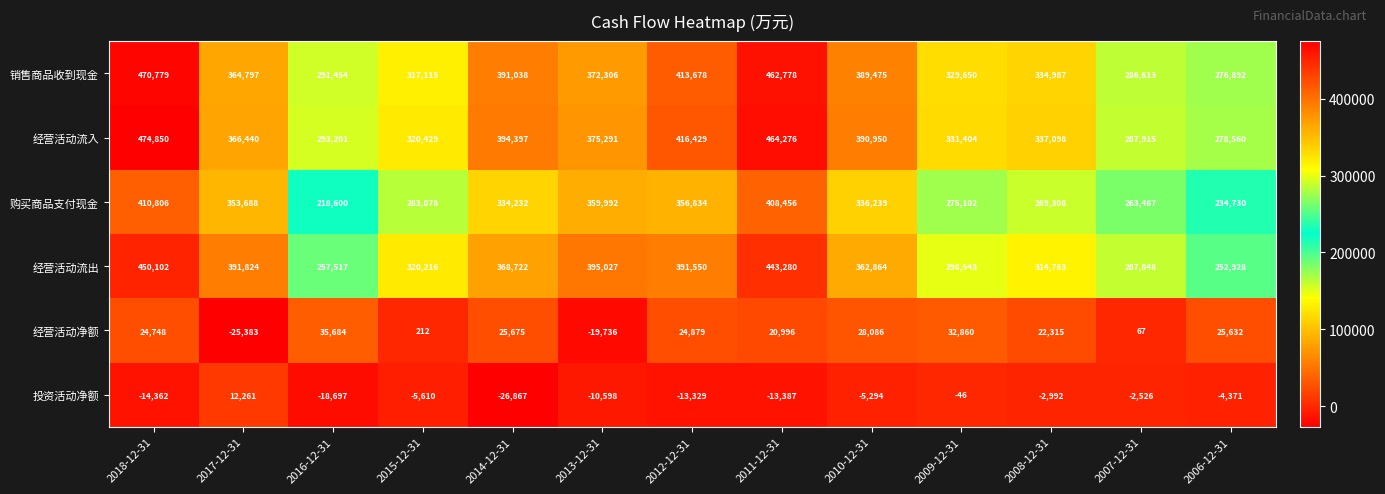

What is the approximate value of 投资活动净额 at 2015-12-31?

-5610